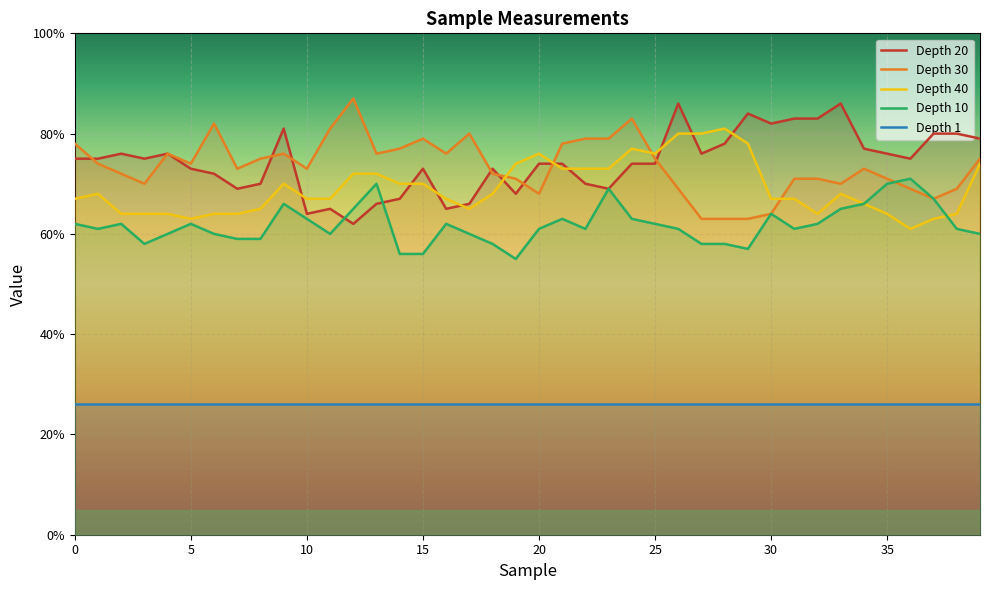

How many values in the Depth 20 series are below 75?

20